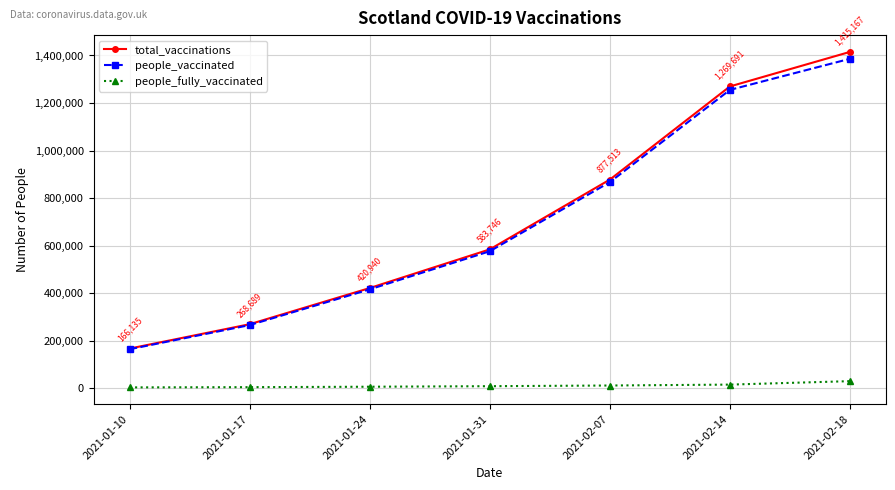

What is the sum of the total_vaccinations values at 2021-01-24 and 2021-02-18?

1836107